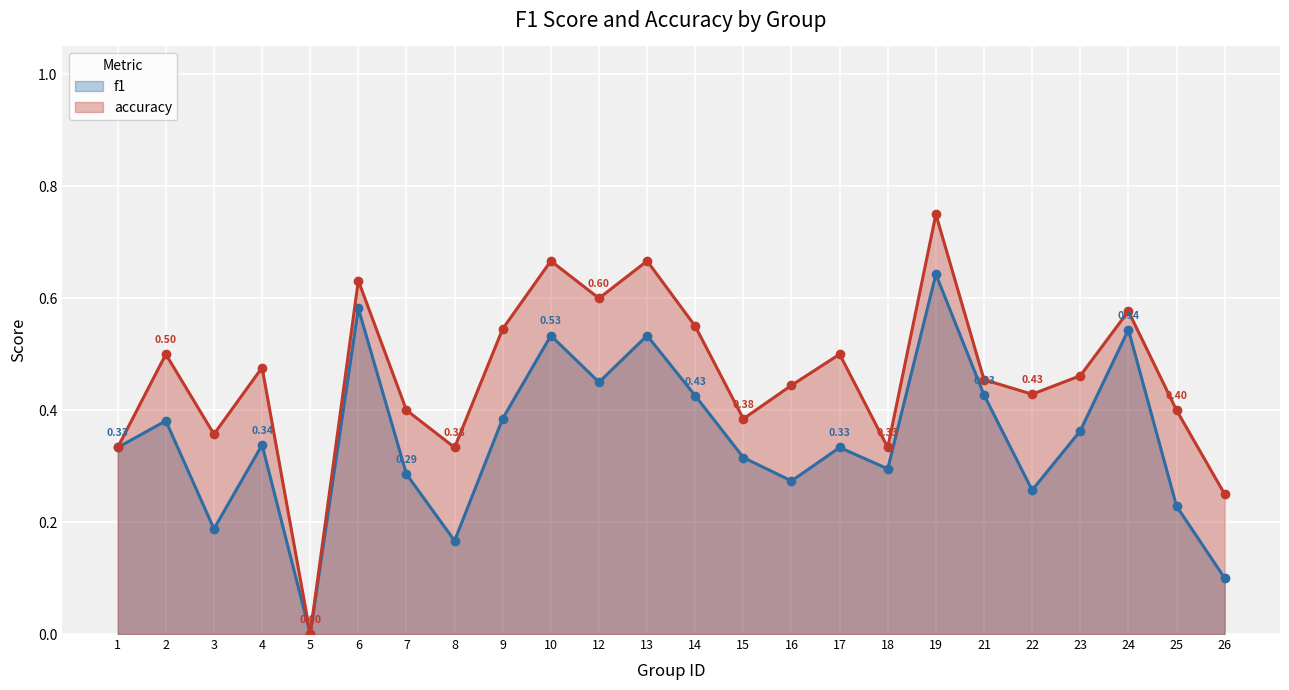

True or false: f1 and accuracy cross at least once.

False